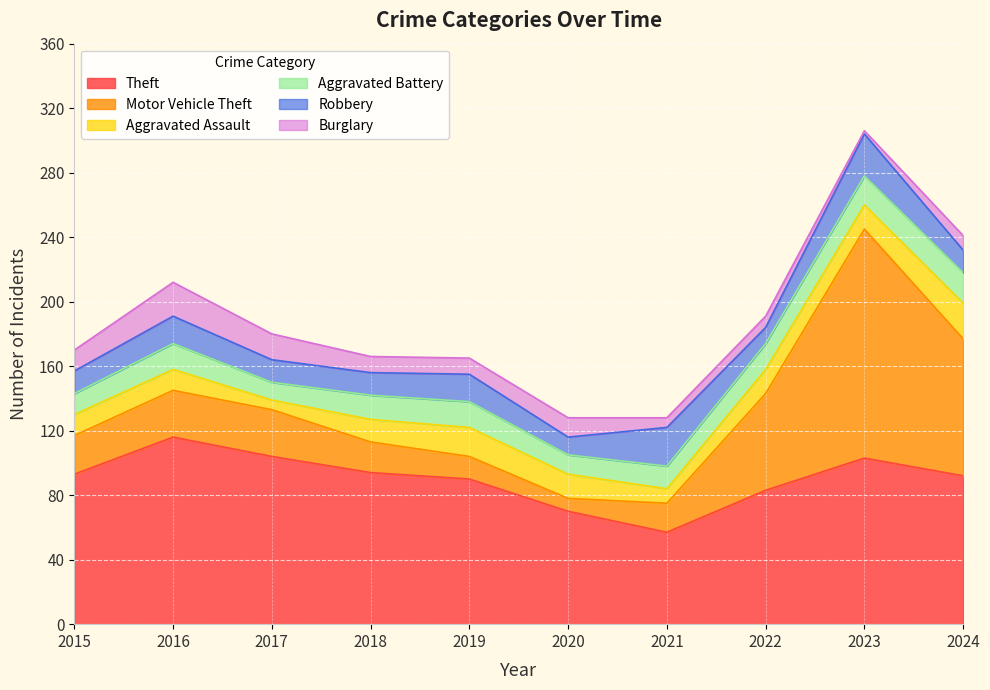

True or false: Theft has more than 0 interior local peaks.

True